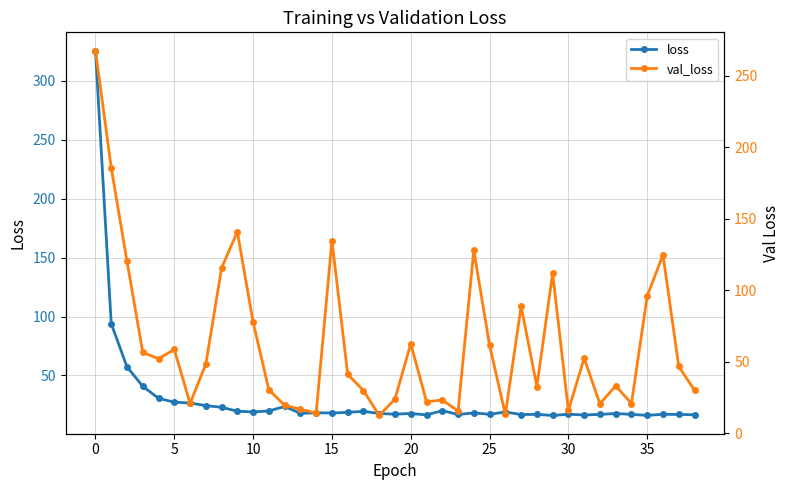

Is this an area chart (filled region under the line)?

No